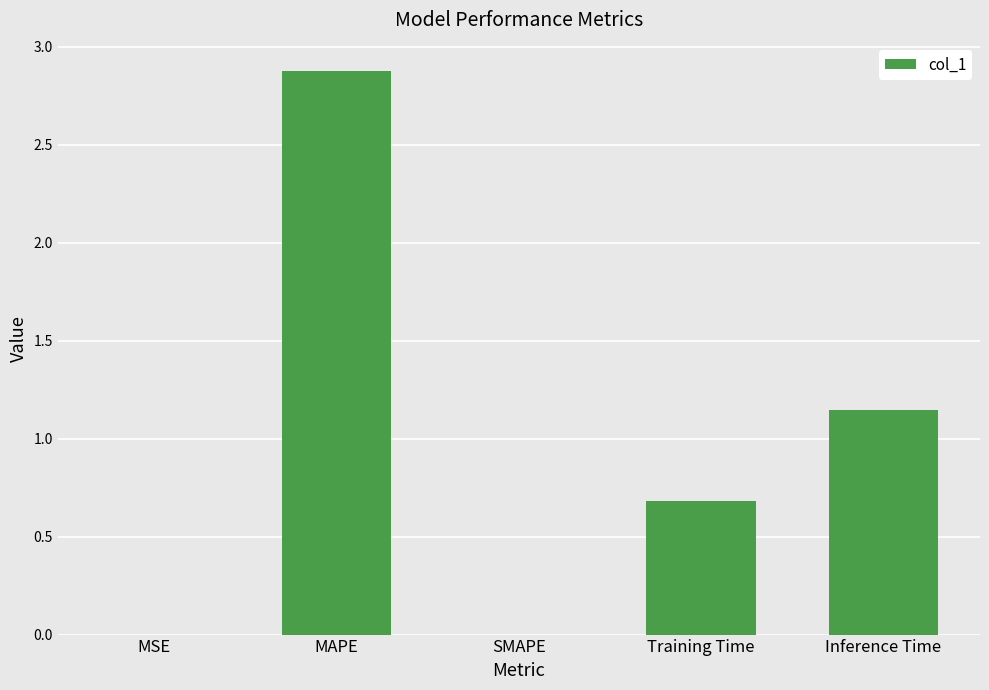

Count the number of categories in the chart.

5